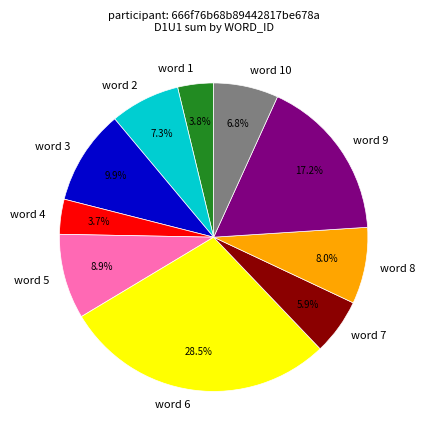

To the nearest percent, what is the difference between the largest and smallest slice percentages?

25%